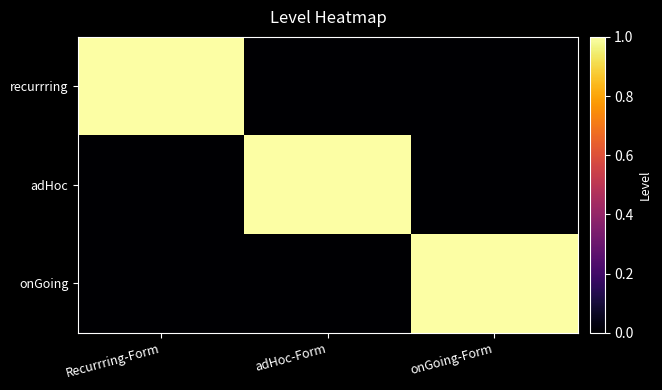

Reading left to right, extract all data points from this chart.

recurrring: Recurrring-Form=1	adHoc-Form=0	onGoing-Form=0
adHoc: Recurrring-Form=0	adHoc-Form=1	onGoing-Form=0
onGoing: Recurrring-Form=0	adHoc-Form=0	onGoing-Form=1